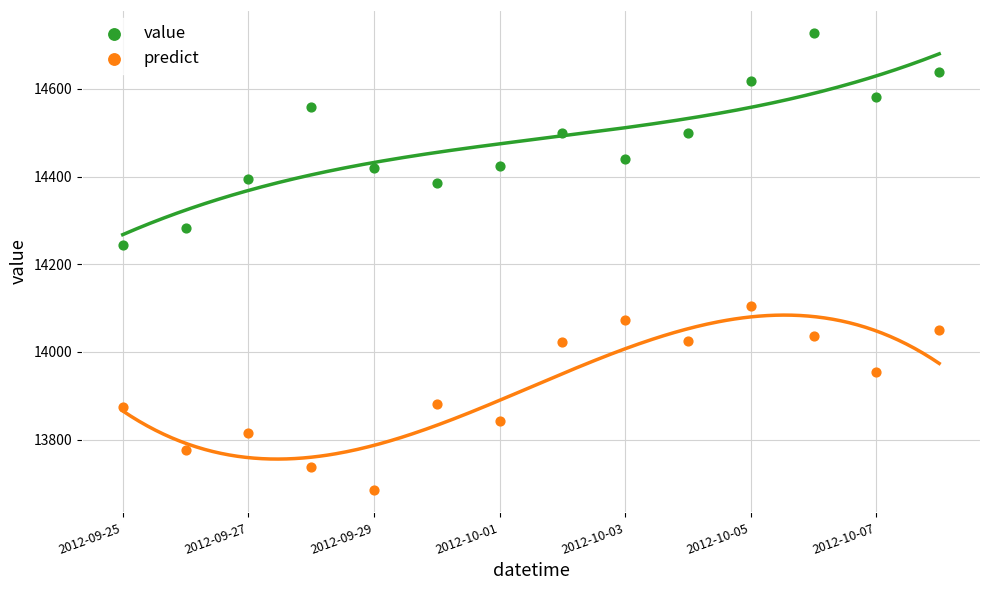

Across all series, what Y value is closest to 14206?

14244.1